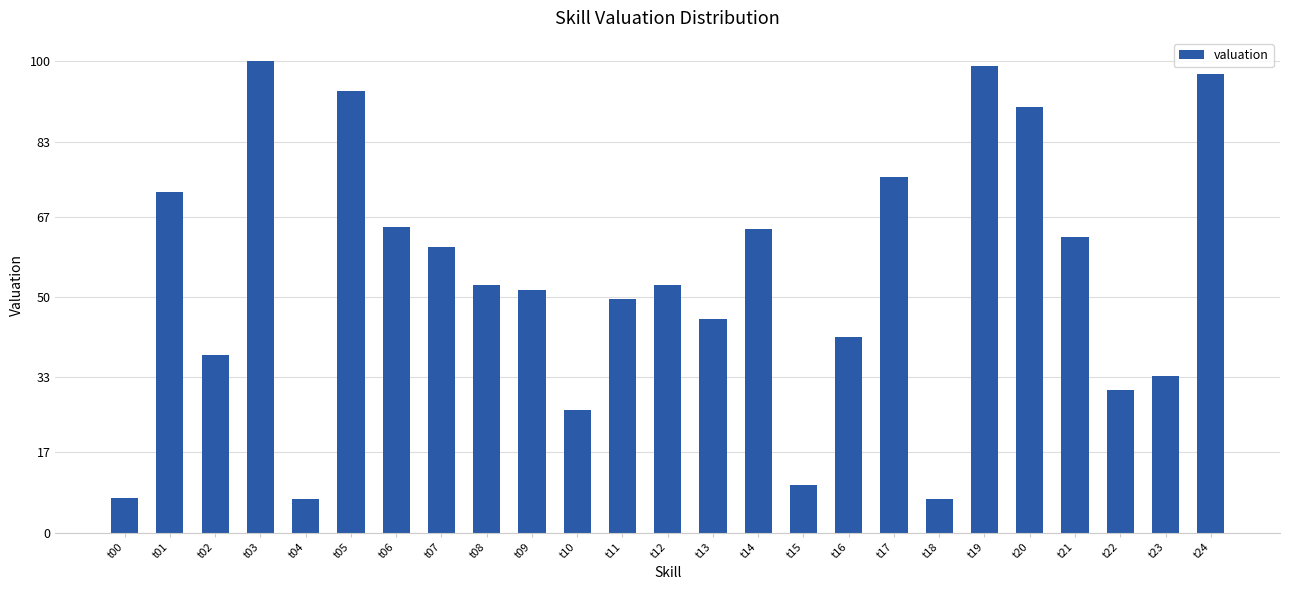

Read the value at t13.

45.4